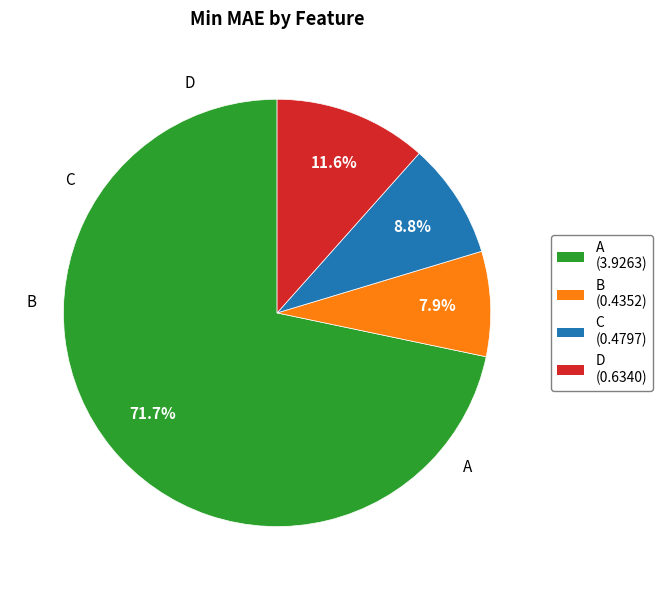

Is there any slice that represents more than half of the pie?

Yes